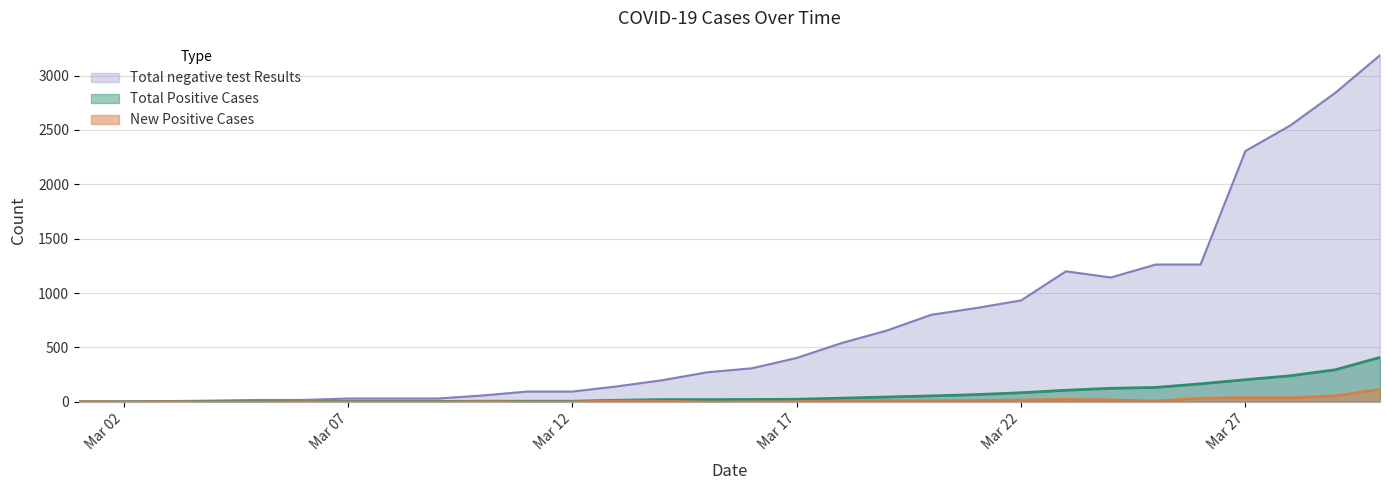

List the series in order of their peak value, highest first.

Total negative test Results, Total Positive Cases, New Positive Cases